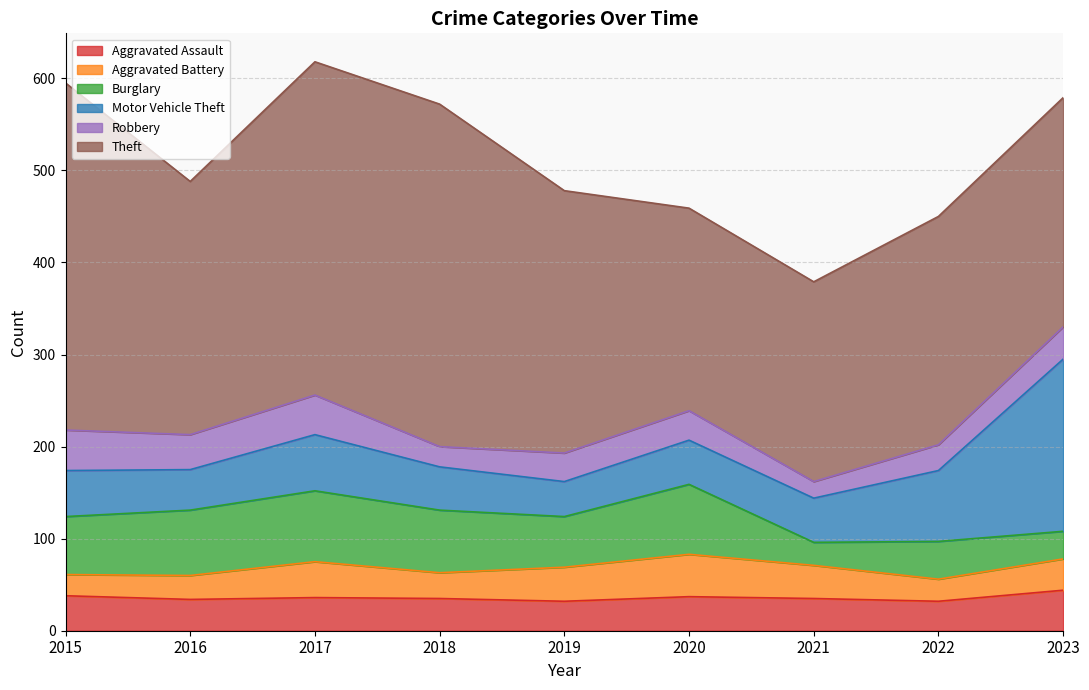

What is the value of the Robbery point at the 1st from the left?

44